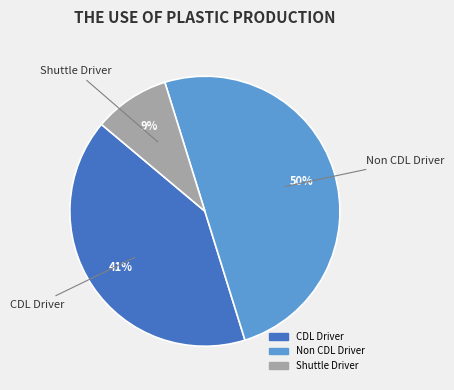

Is CDL Driver the majority of the pie?

No